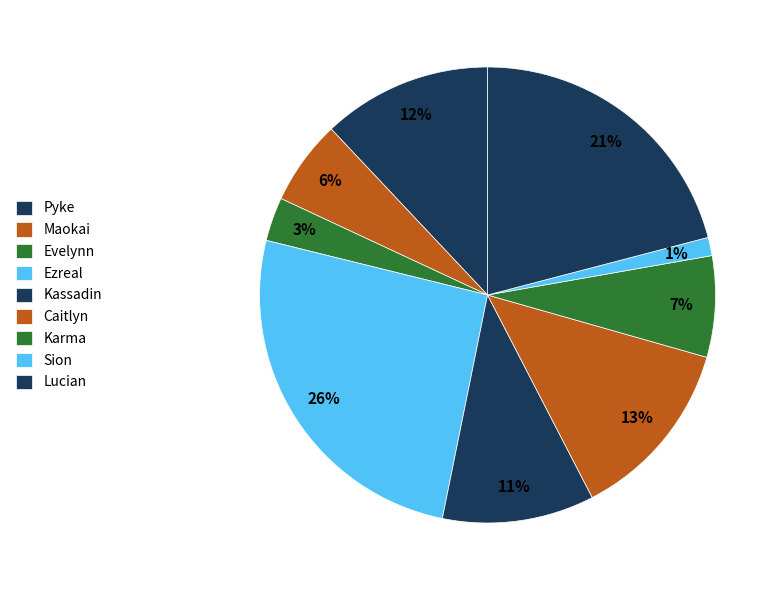

Is Evelynn the majority of the pie?

No